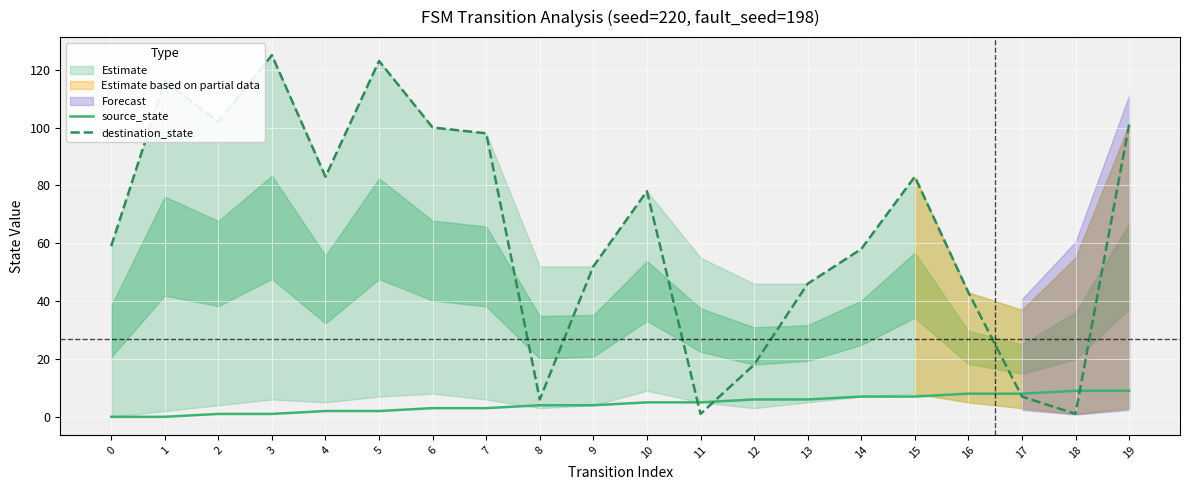

At how many categories does at least one series exceed 10?

16